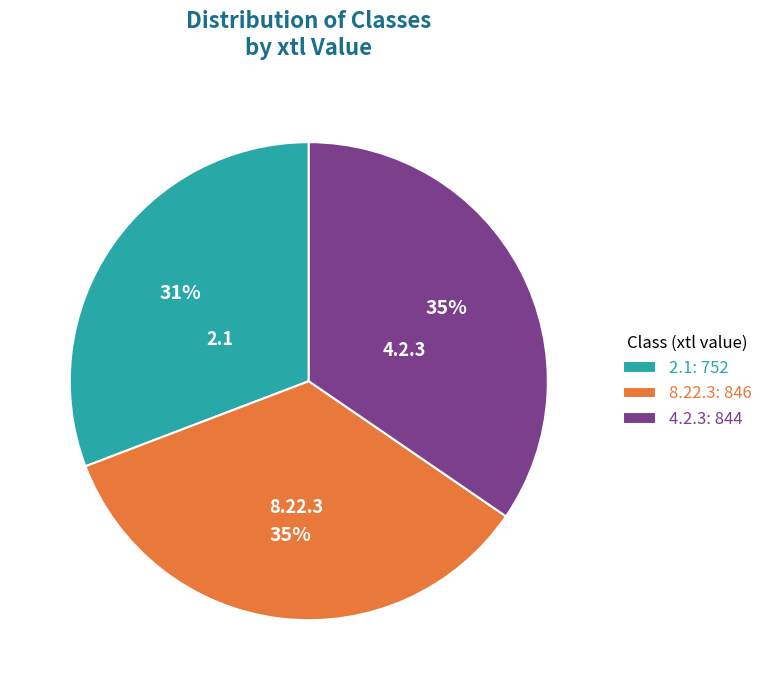

Is 2.1 the majority of the pie?

No